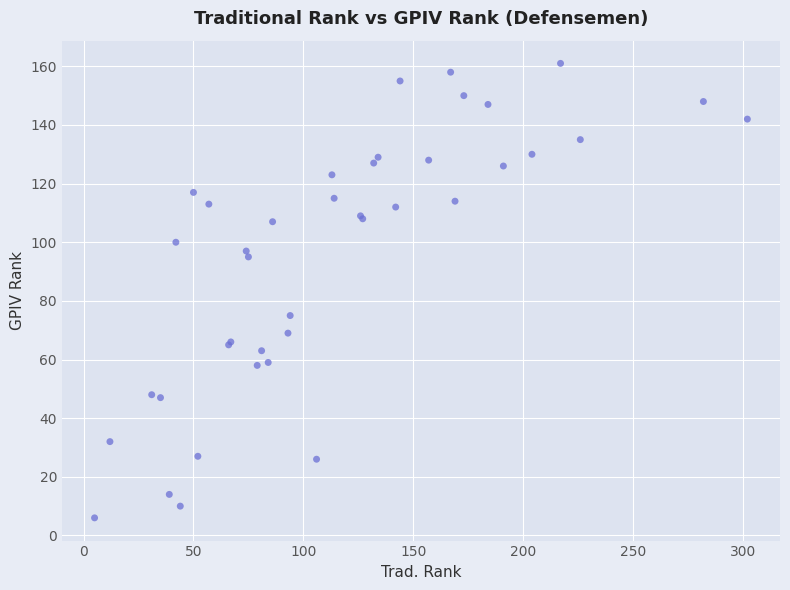

What Y value in the scatter plot is closest to 83?

75